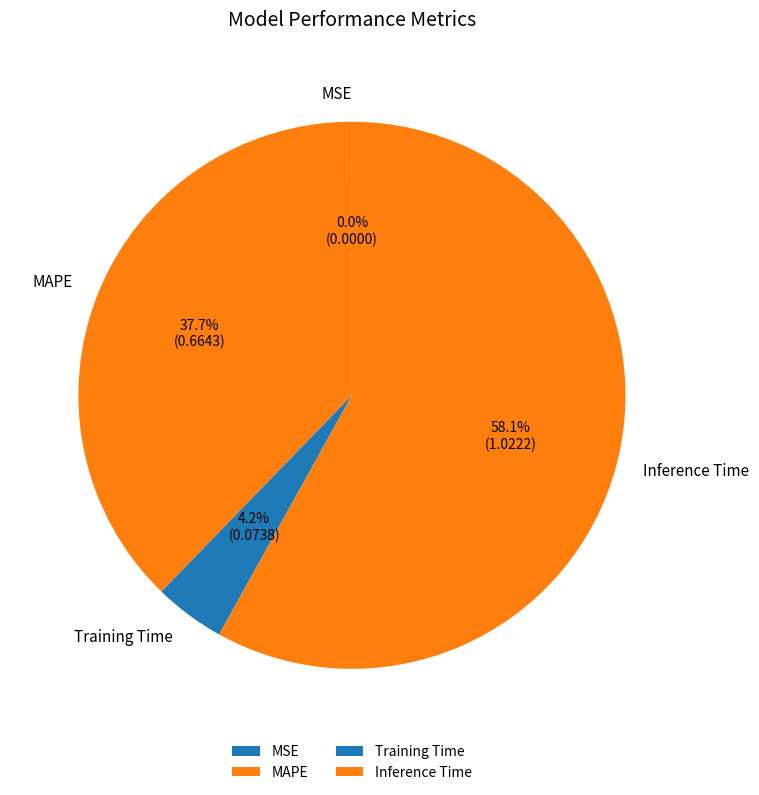

Combined, what portion of the pie is MAPE and Inference Time?

95.8%